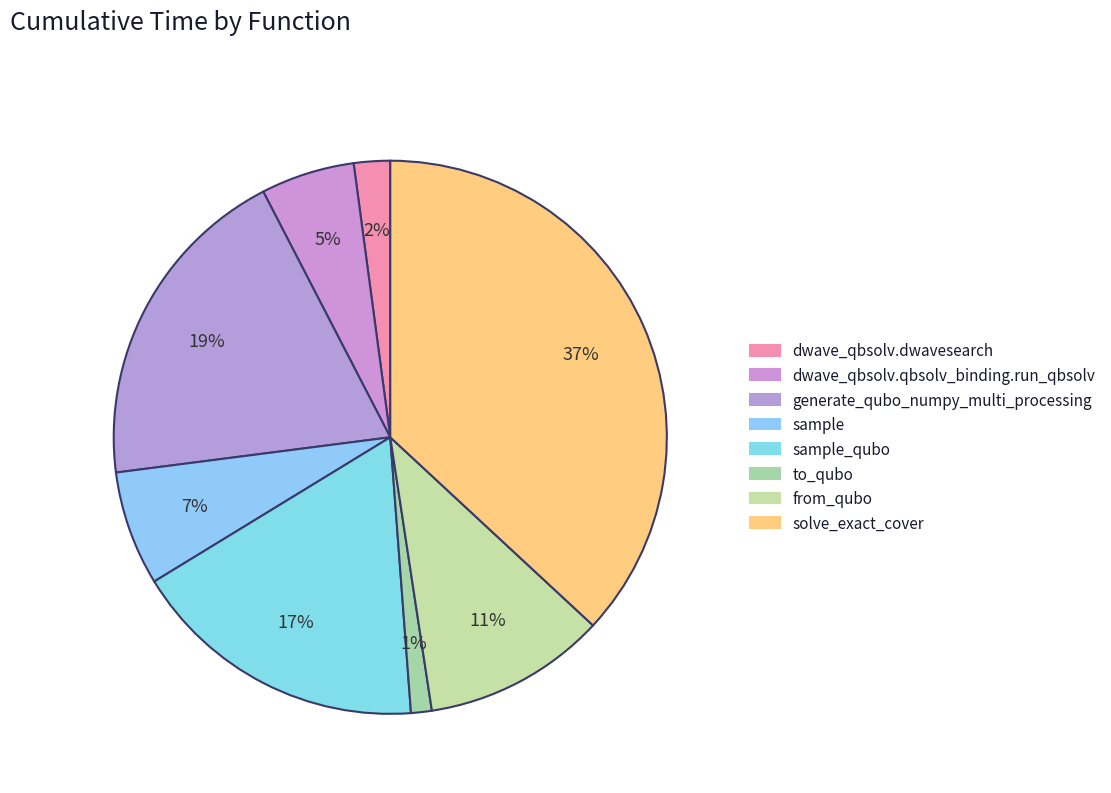

How many slices are in this pie chart?

8